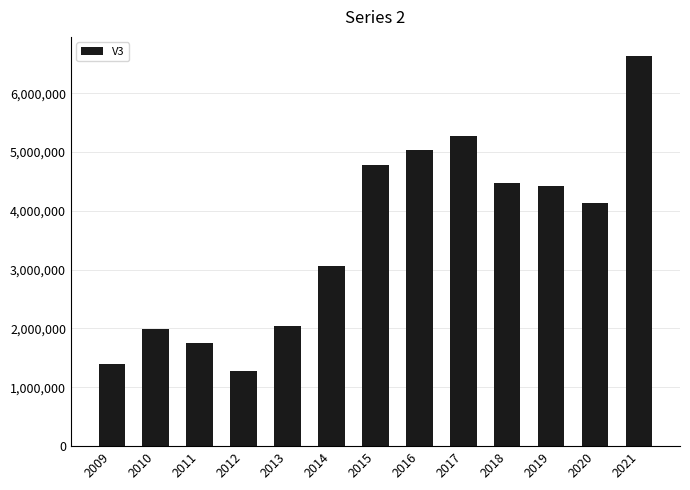

Reading left to right, extract all data points from this chart.

1400000	1990000	1750000	1280000	2050000	3070000	4780000	5030000	5280000	4475000	4425000	4125000	6625000